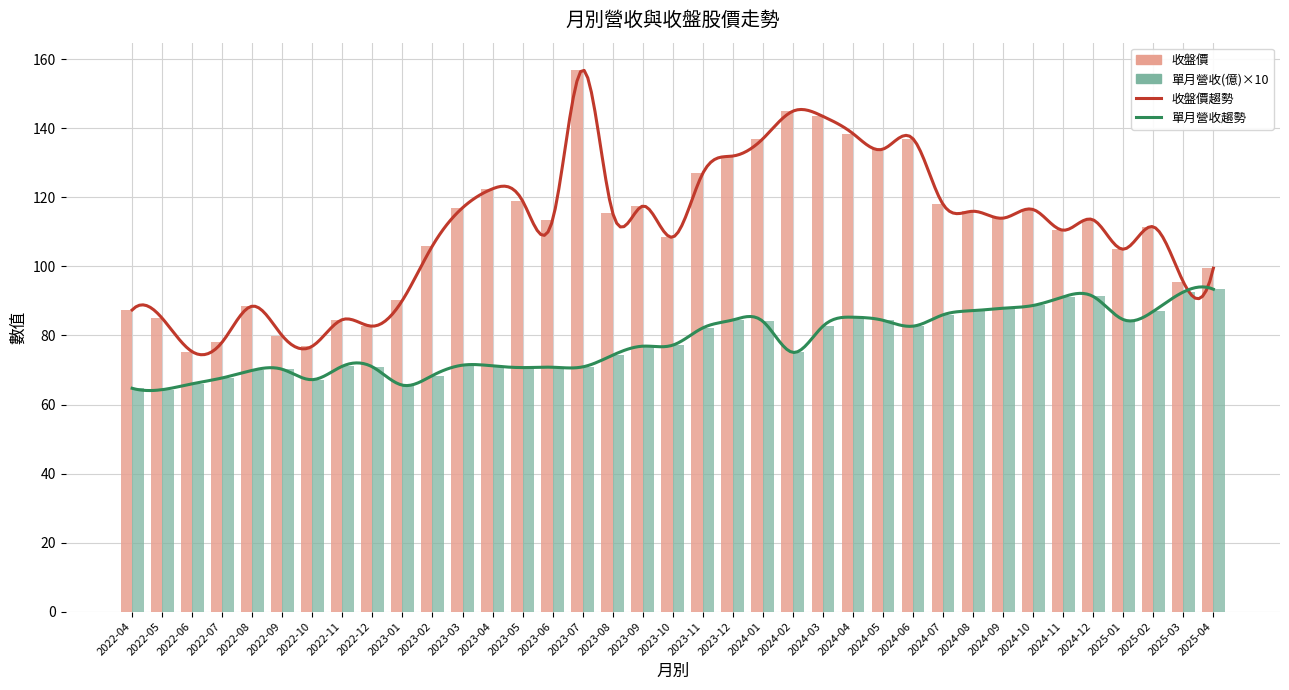

What position from the right is 2025-01?

4